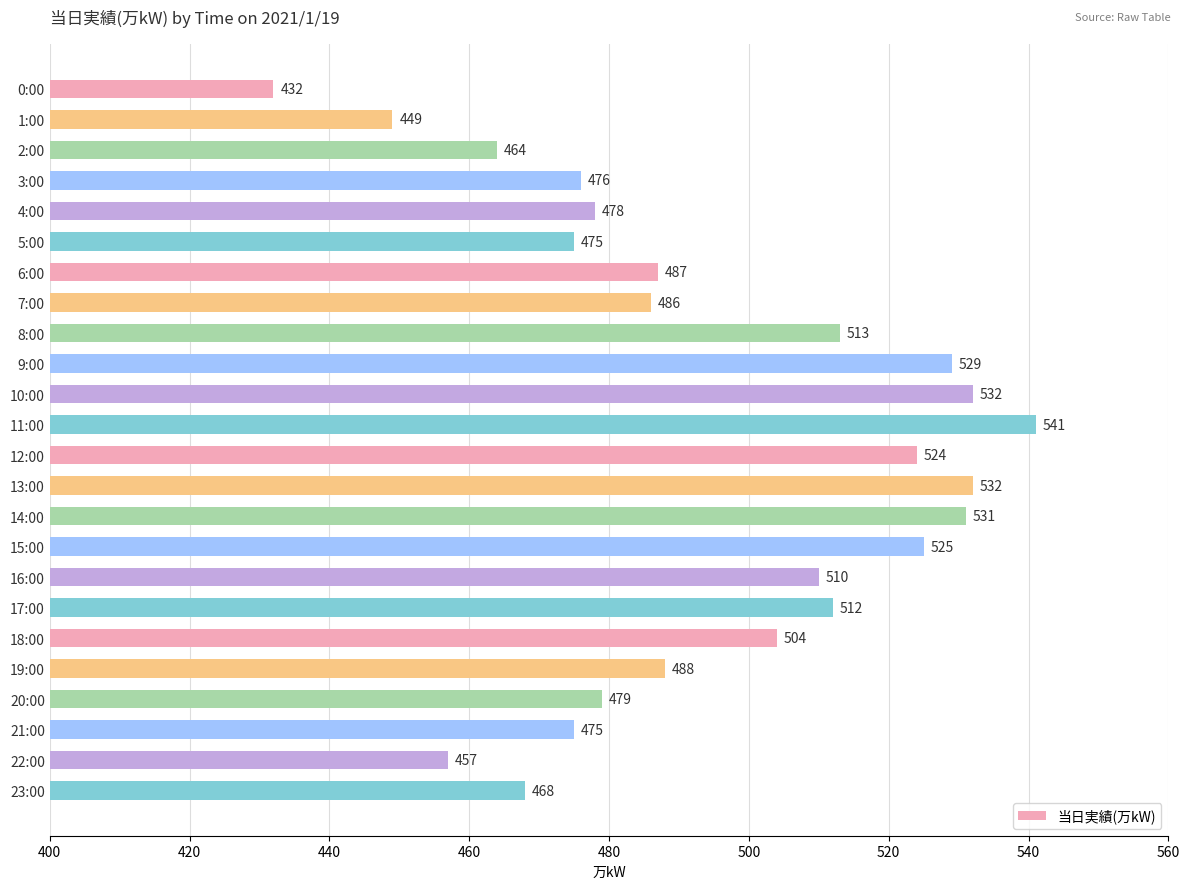

Are the bars horizontal?

Yes